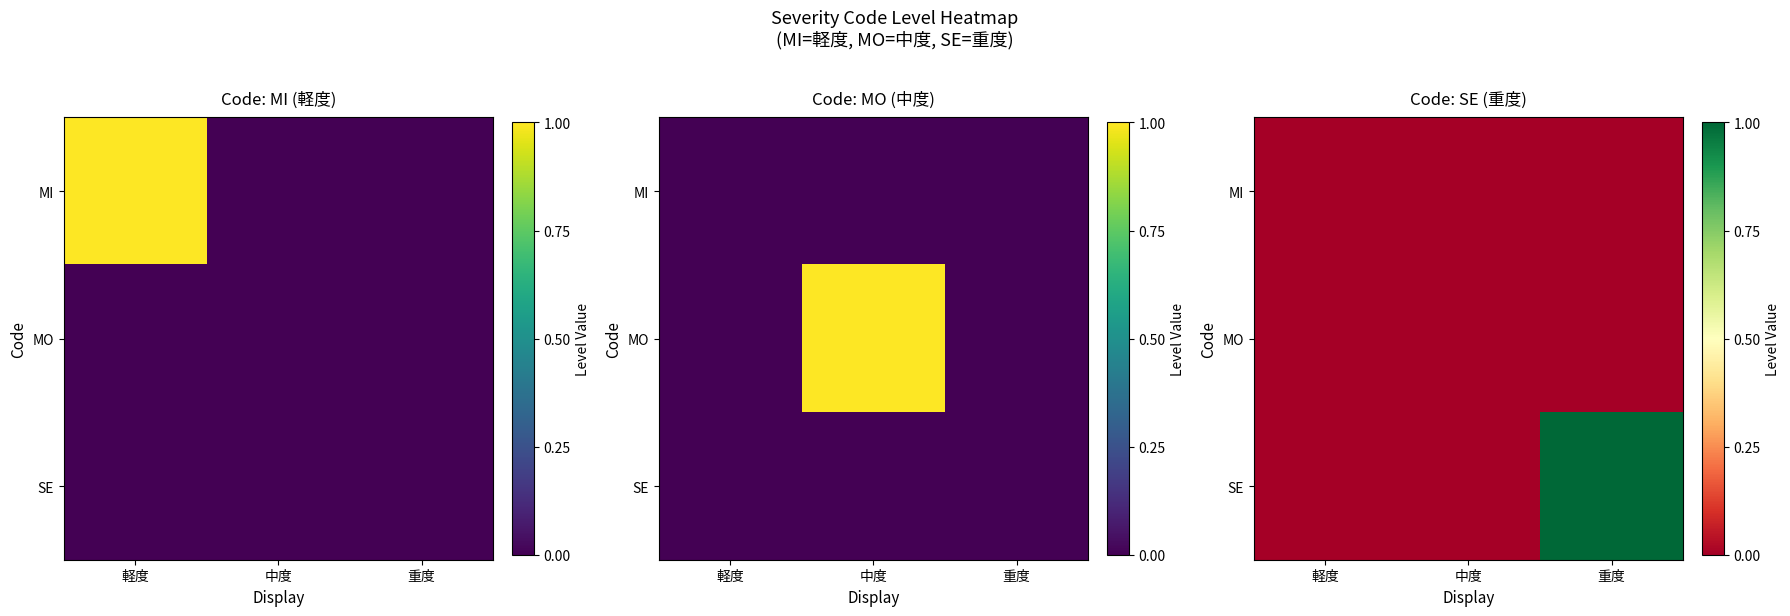

What is the difference between the SE values at 重度 and 軽度?

1